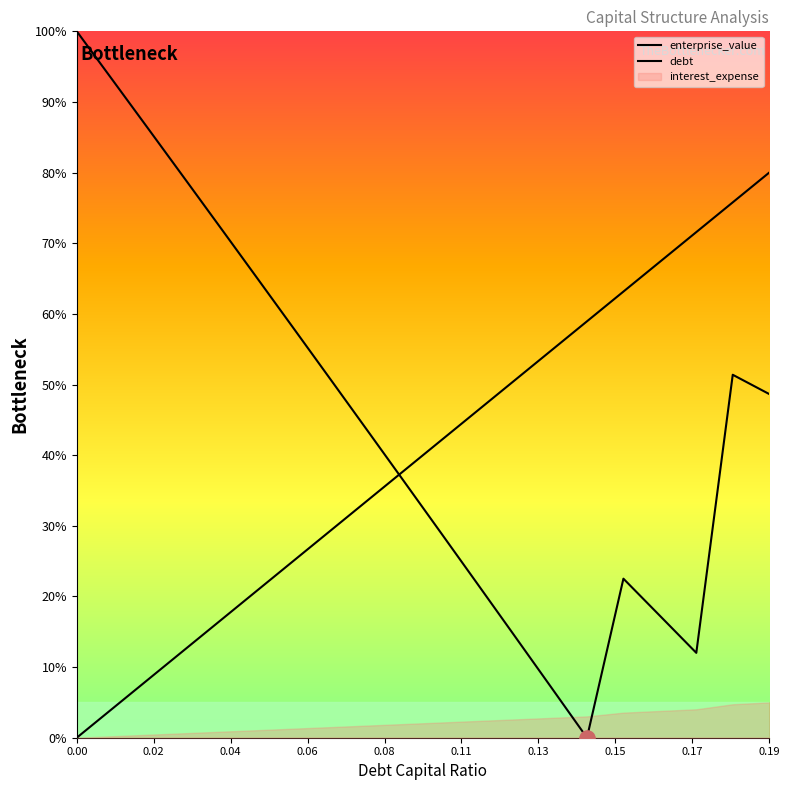

Is the value of debt at 0.06 greater than the value of enterprise_value at 12?

No